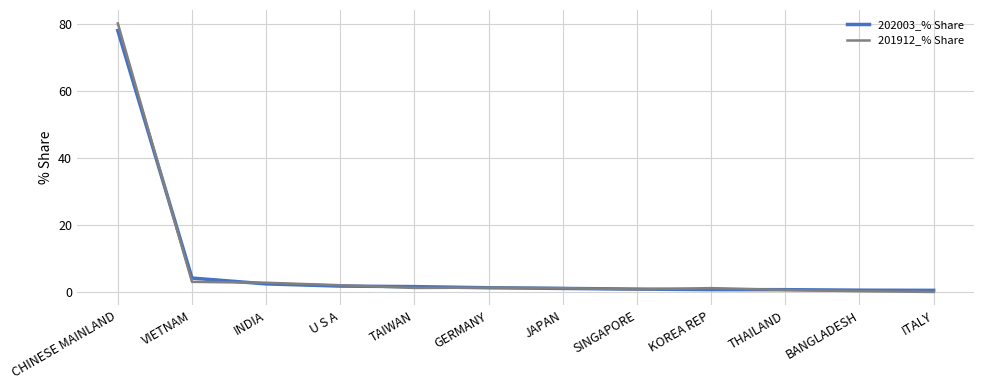

What are all the series names shown in the legend?

202003_% Share, 201912_% Share